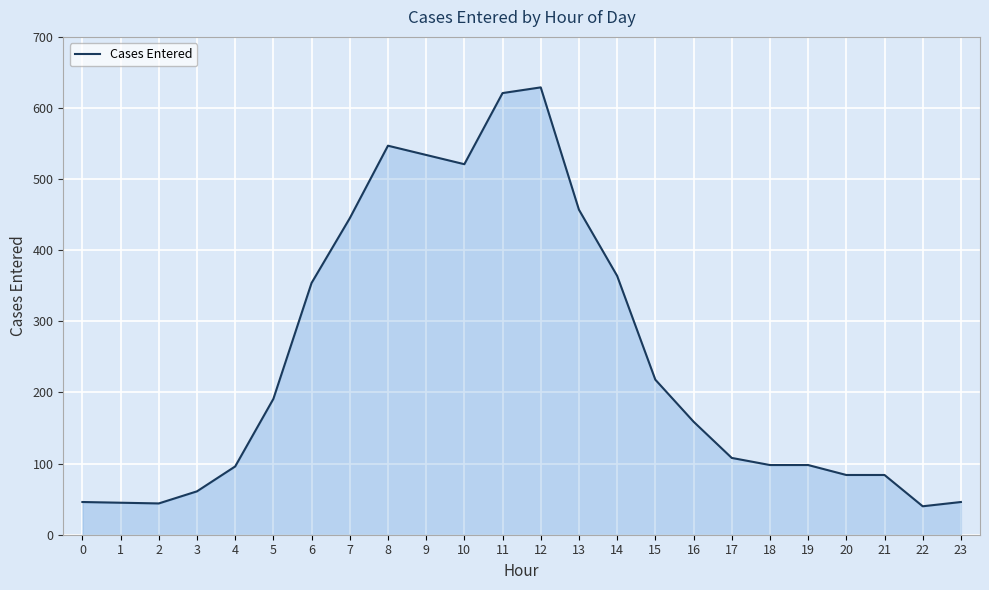

True or false: the data shows 19 at 0.

False